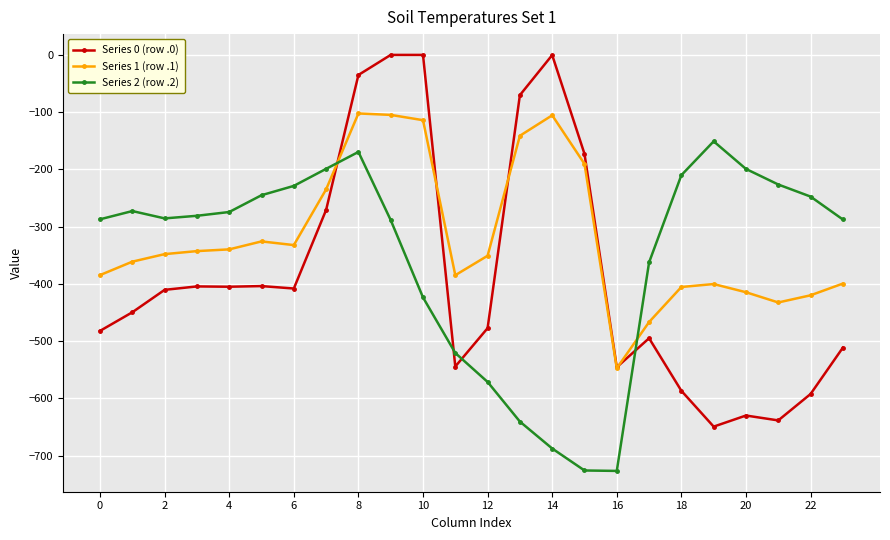

What is the minimum value for Series 2 (row .2)?

-726.6